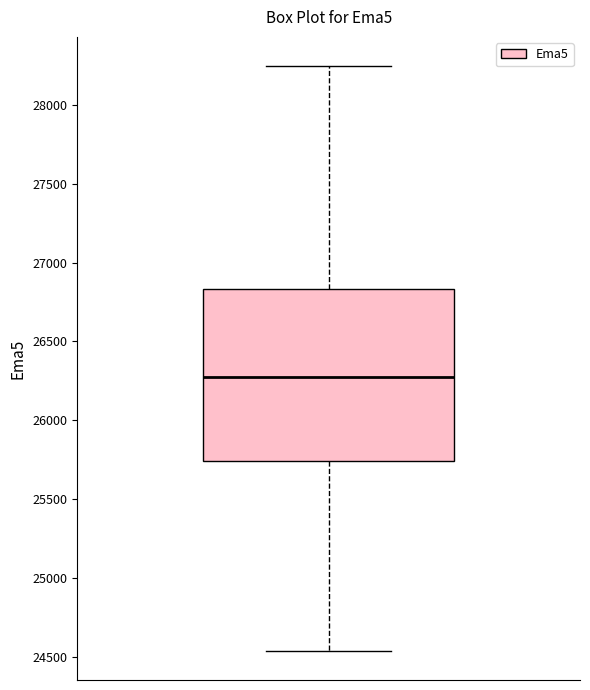

Read this box plot against the y-axis: the position of the median line, the range covered by the box, and the ends of both whiskers. The values are not printed on the chart, so give them approximately, as read against the axis.

median 26250, box 25750 to 26850, whiskers 24550 to 28250